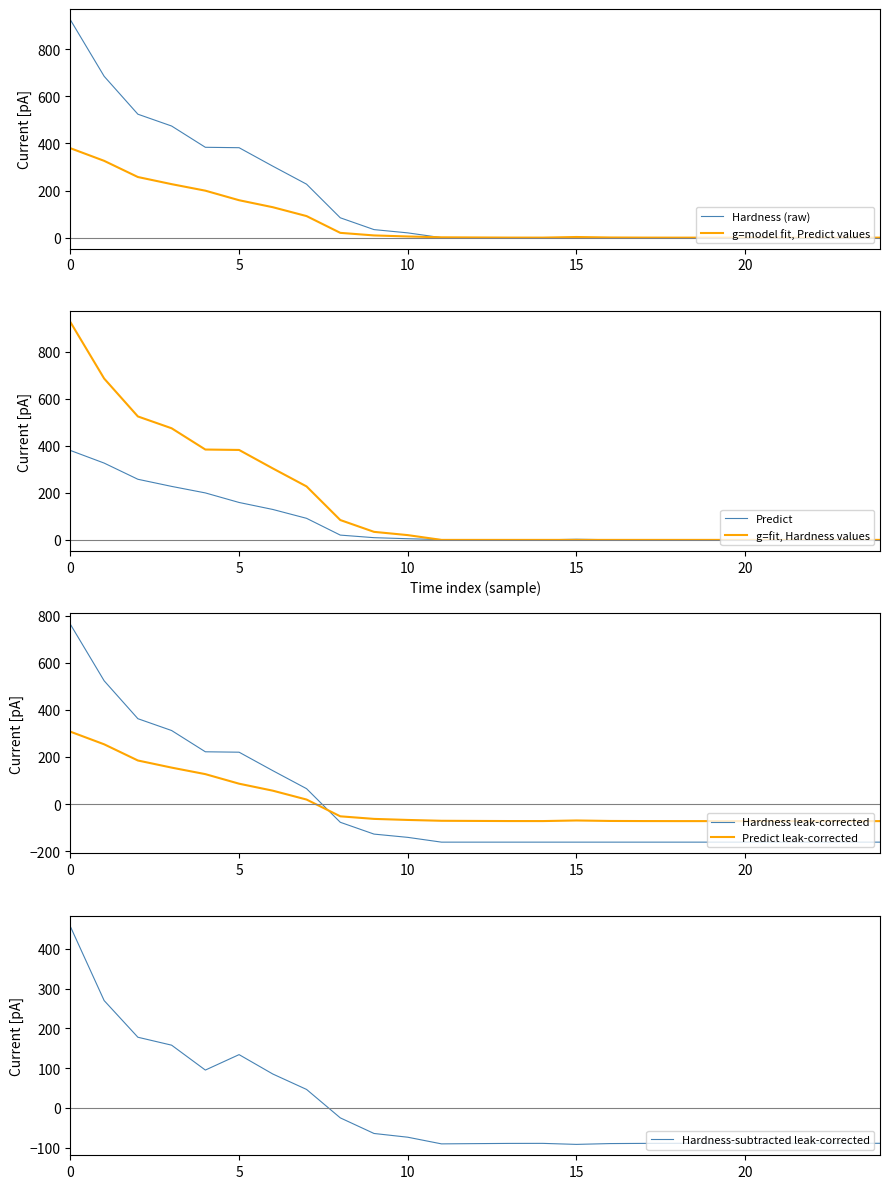

What is the difference between the maximum and minimum values in the Hardness series?

924.7